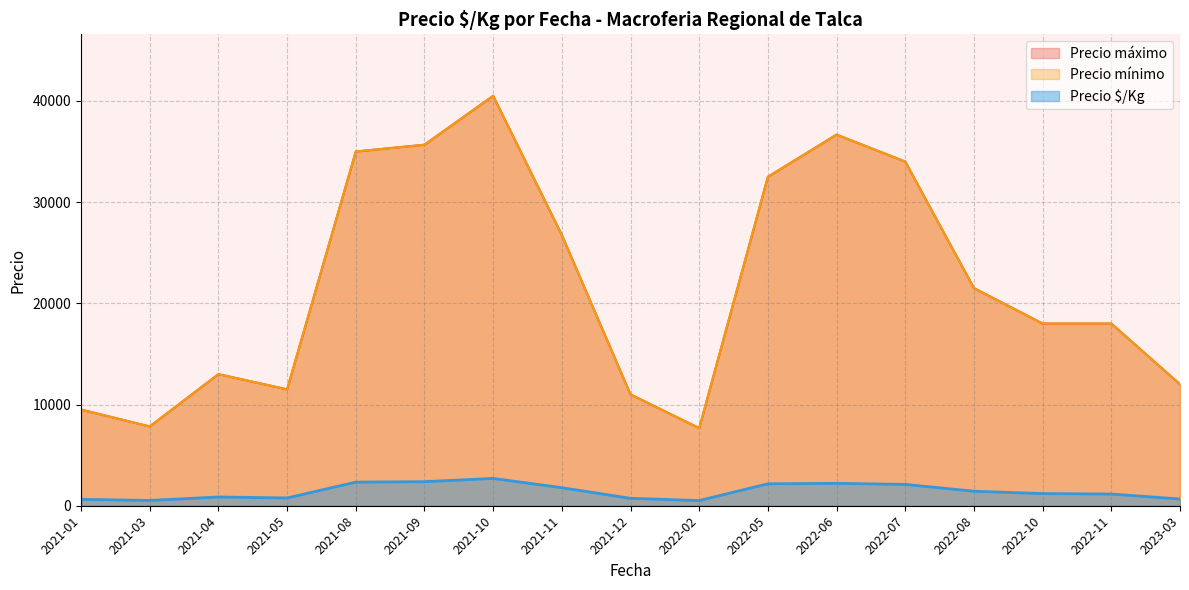

Which category has the highest value across all series?

2022-05-17